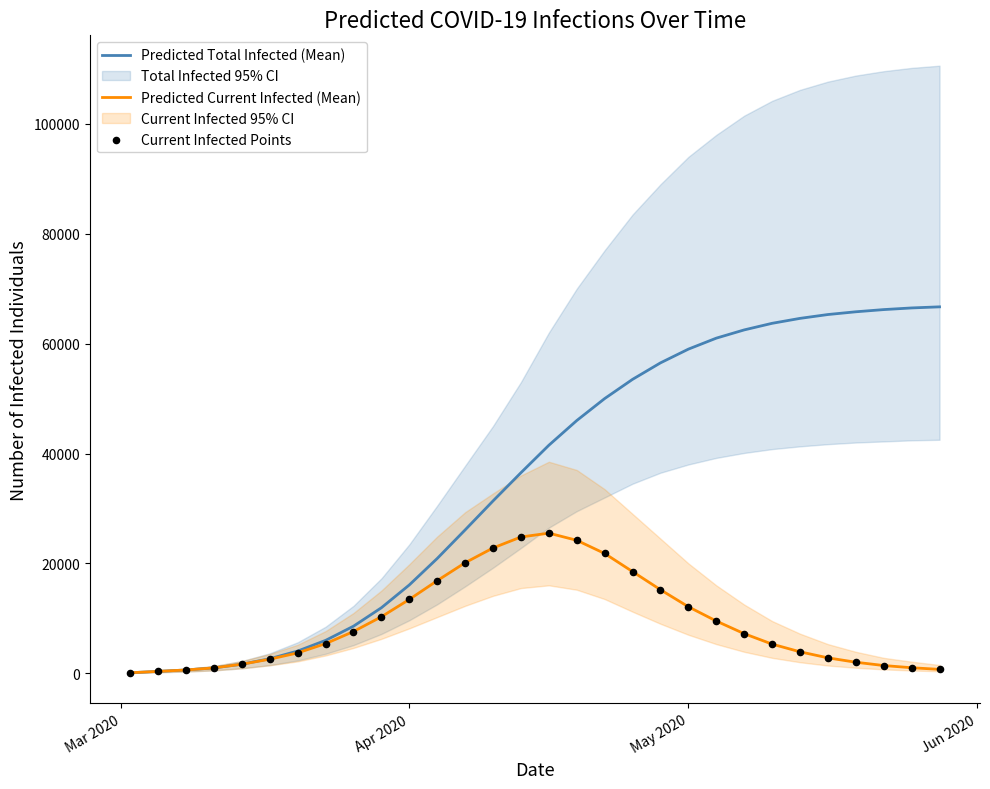

Which series has the largest Y range (max minus min)?

Predicted Total Infected (Mean)